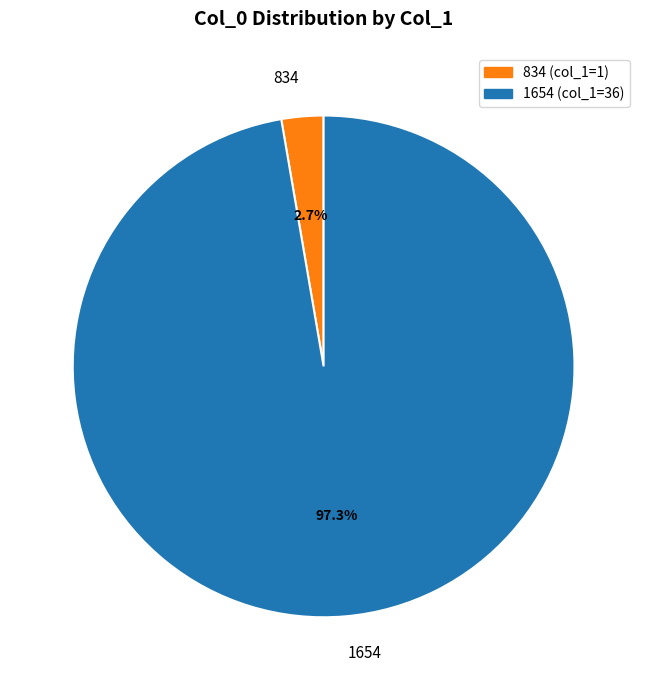

What portion of the pie excludes 834?

97.3%